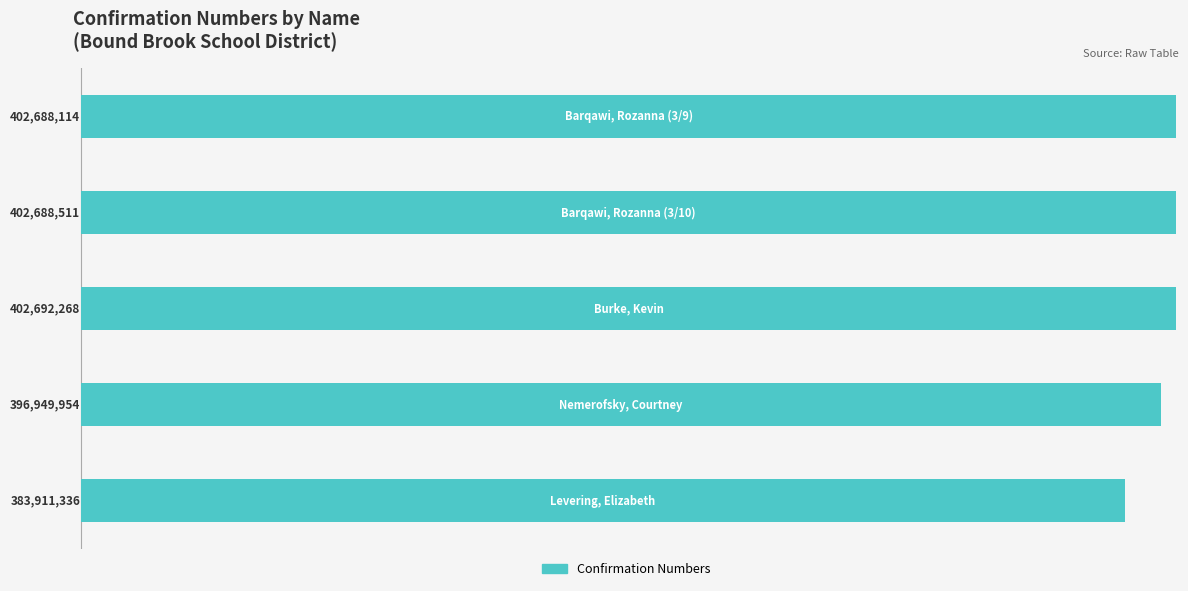

Reading top to bottom, extract all data points from this chart.

402688114	402688511	402692268	396949954	383911336